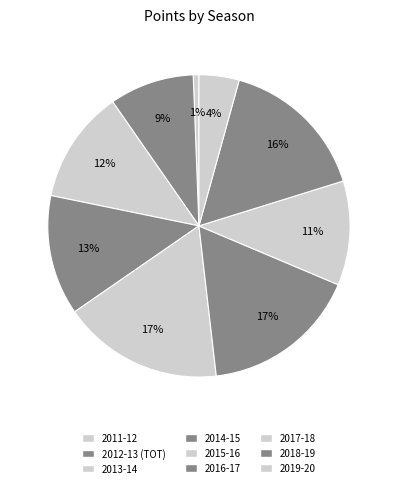

The 2011-12 slice represents 11% of the pie. True or false?

False